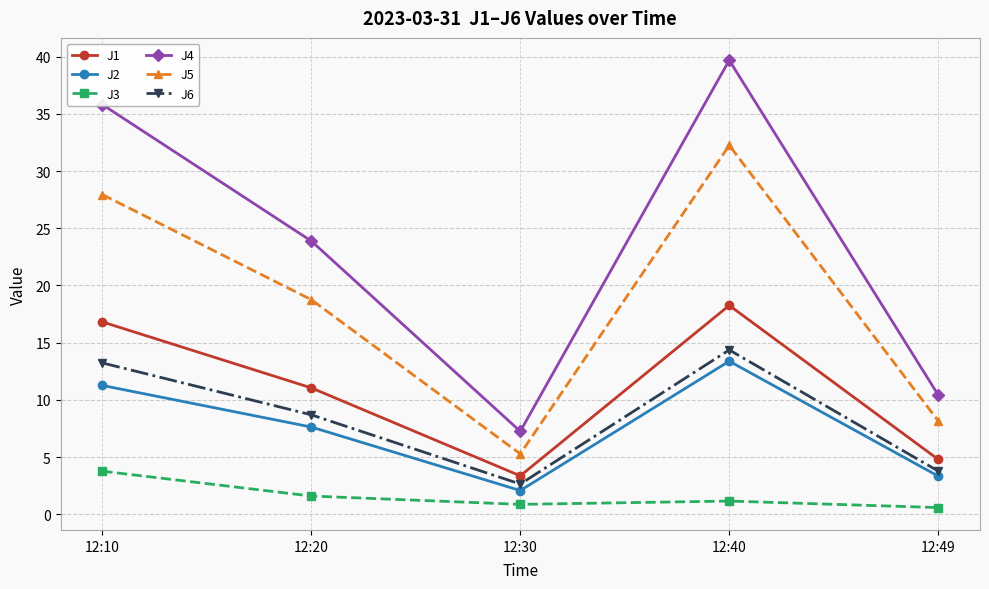

How many data points in J6 are less than 8?

2